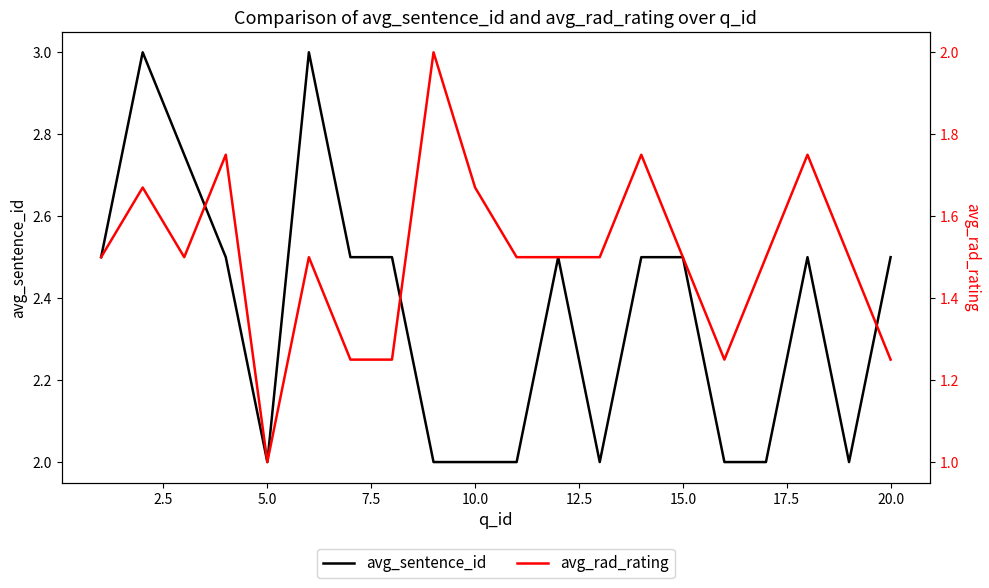

True or false: avg_rad_rating and avg_sentence_id cross at least once.

False